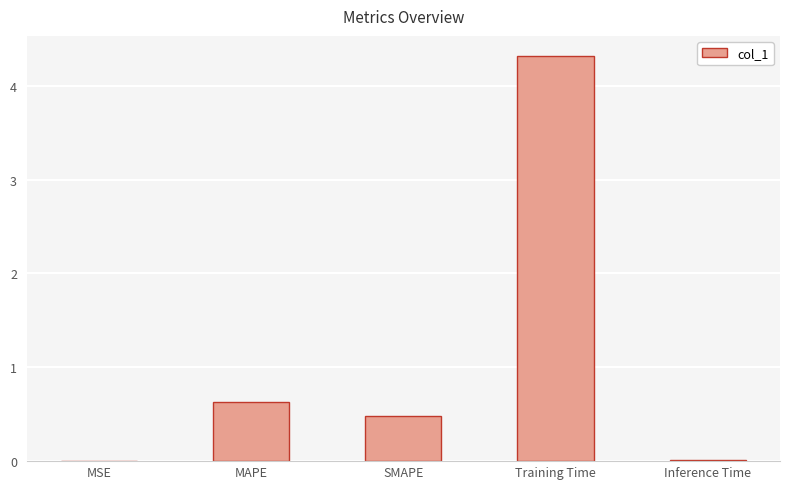

What is the sum of the values at MAPE and Inference Time?

0.6